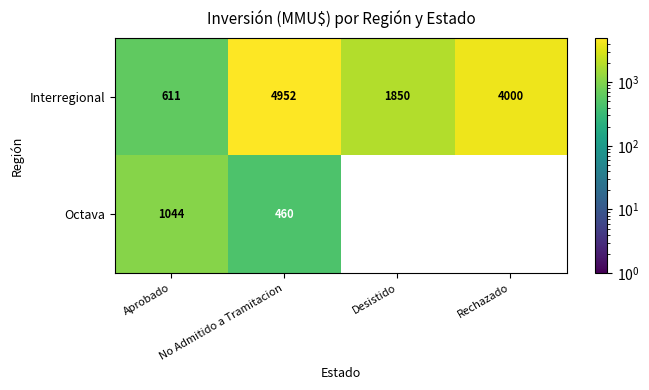

What is the difference between the second highest and minimum values in the Interregional series?

3389